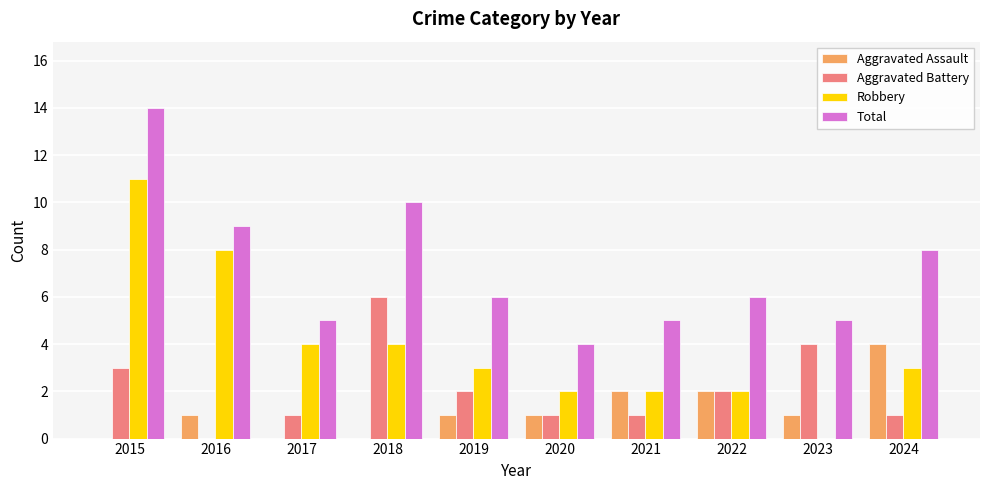

What is the average value of the Robbery series?

4